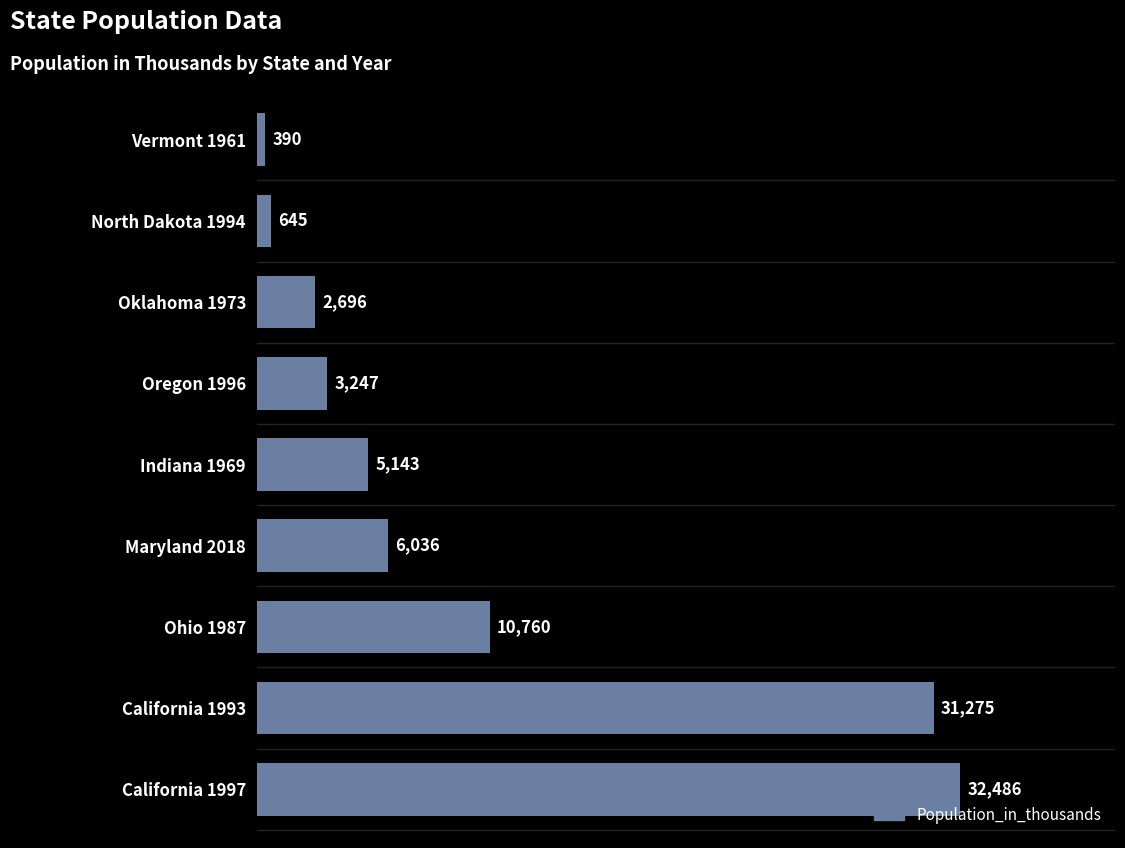

What is the minimum value shown in the chart?

390